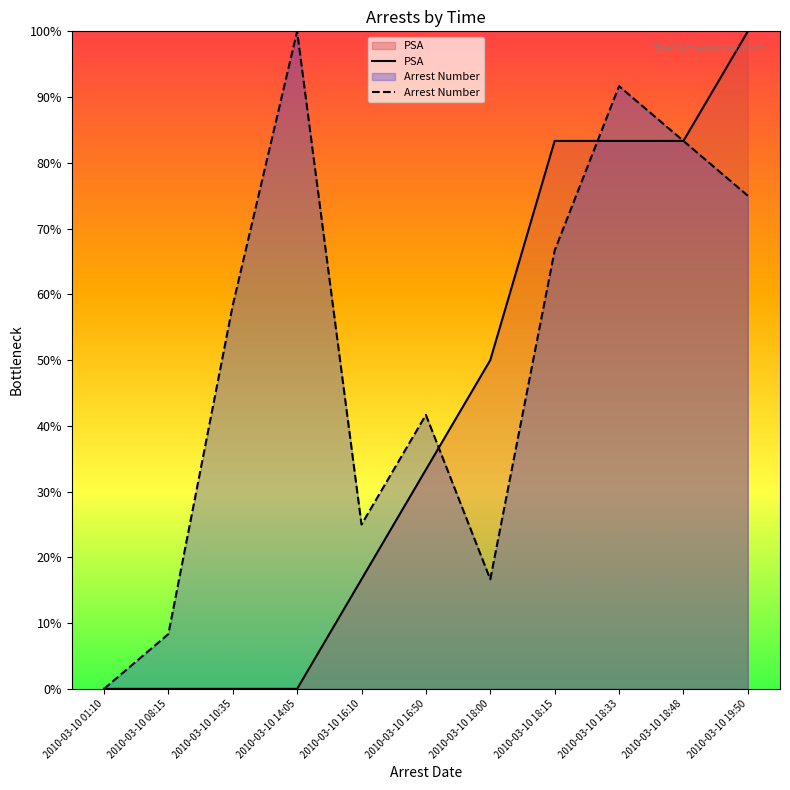

Where does the Arrest Number series first go above 58?

2010-03-10 10:35